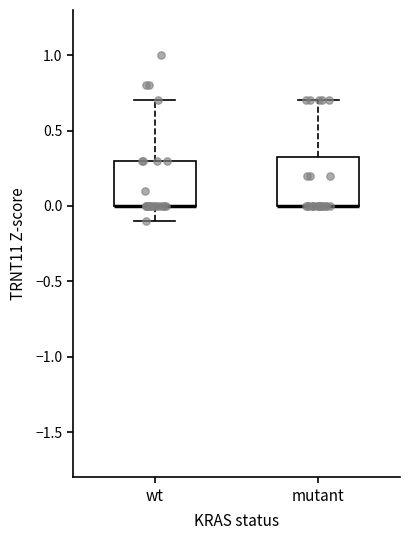

Where is the upper edge of the box for mutant on the y-axis? The values are not printed on the chart, so give them approximately, as read against the axis.

0.35